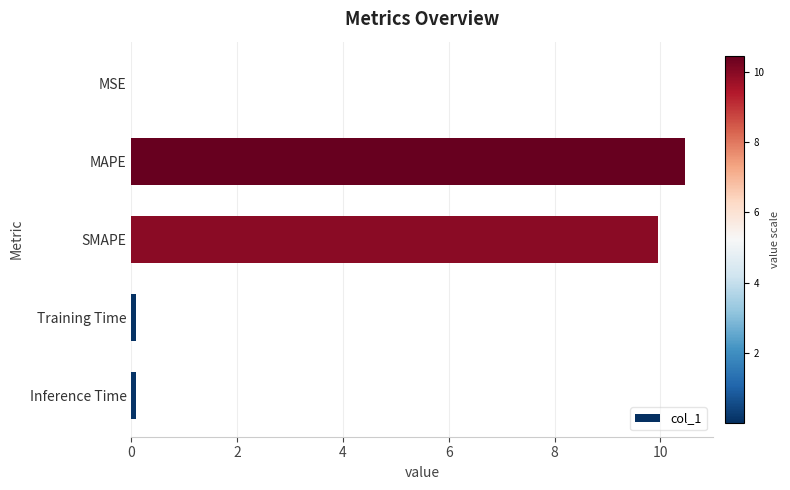

At which category does the chart reach its peak across all series?

MAPE